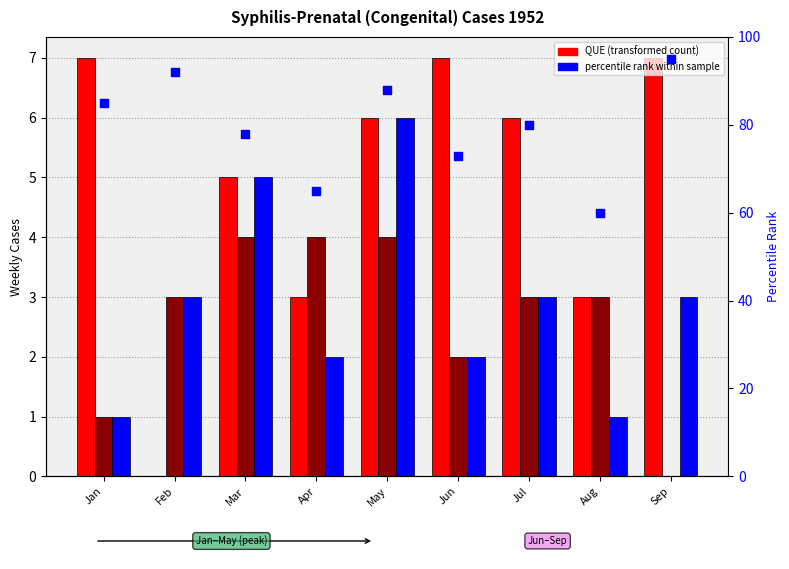

Which series has the largest Y range (max minus min)?

percentile rank